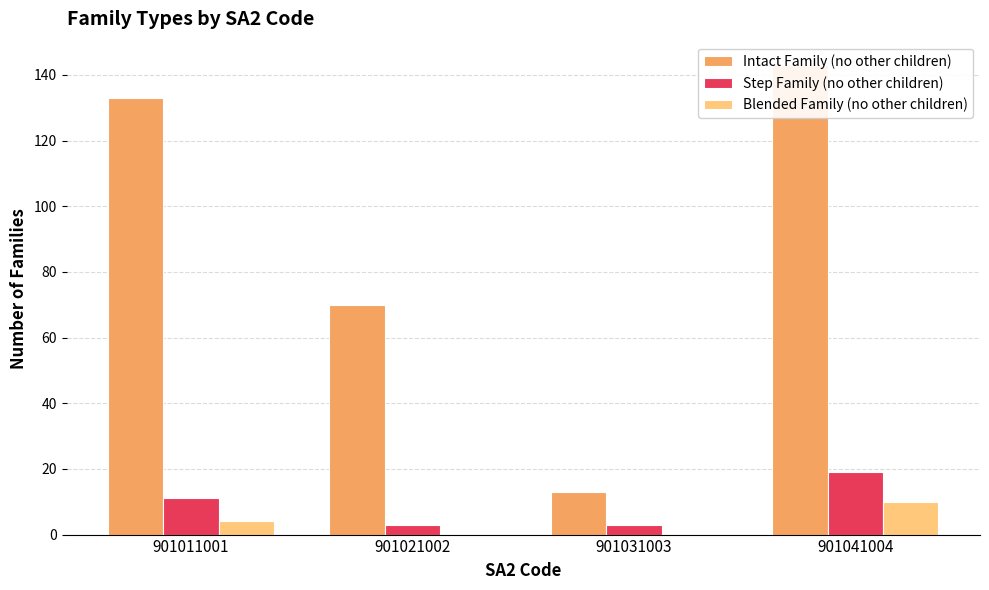

Is the value of Blended Family (no other children) at 901021002 greater than the value of Step Family (no other children) at 901021002?

No